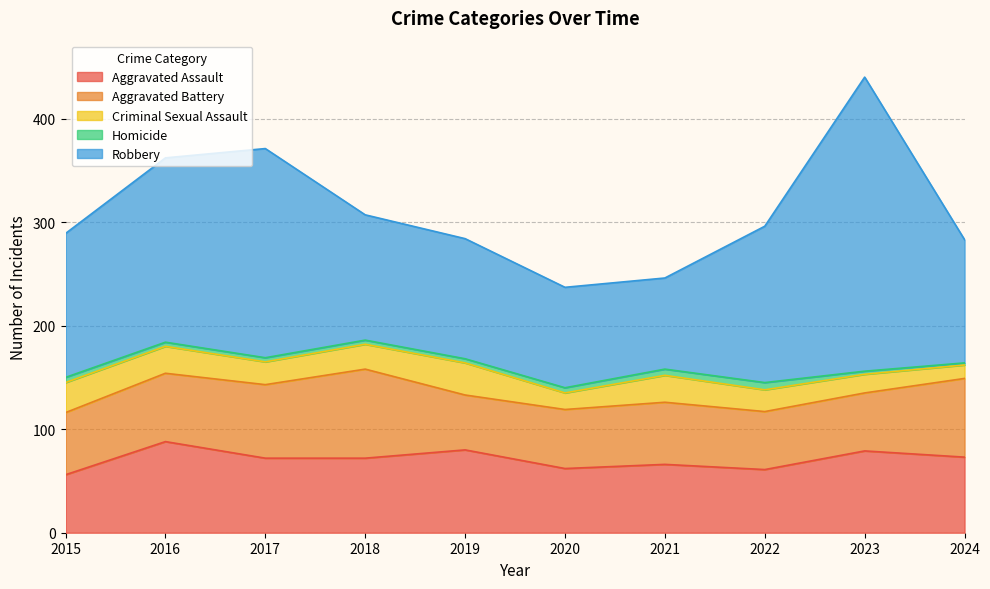

True or false: Aggravated Assault has more than 1 points higher than both neighbors.

True